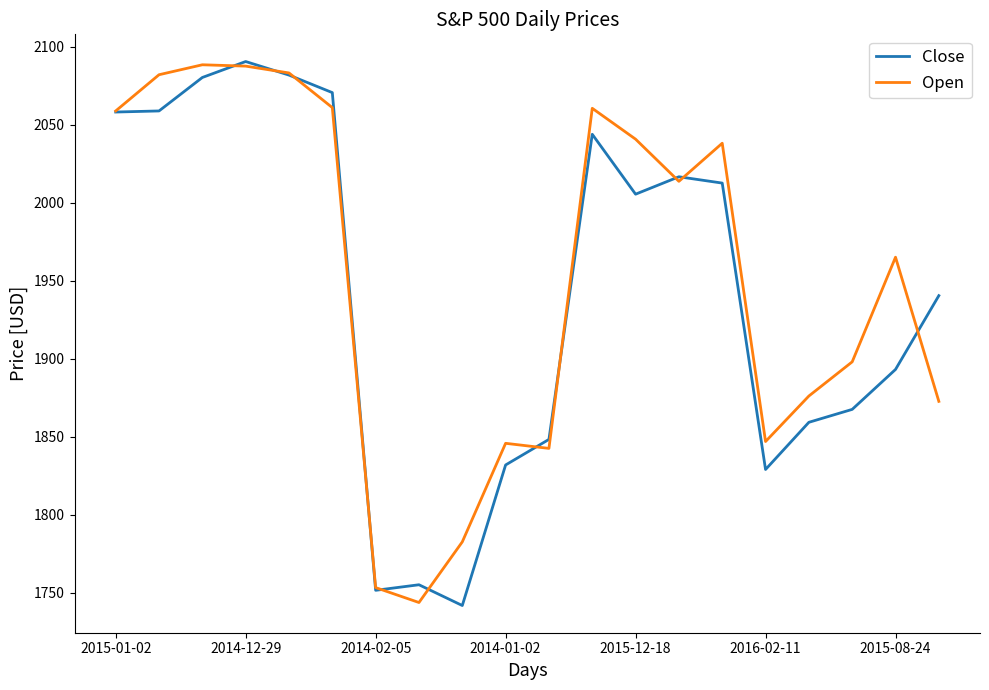

Does the chart display data point markers on the line(s)?

No